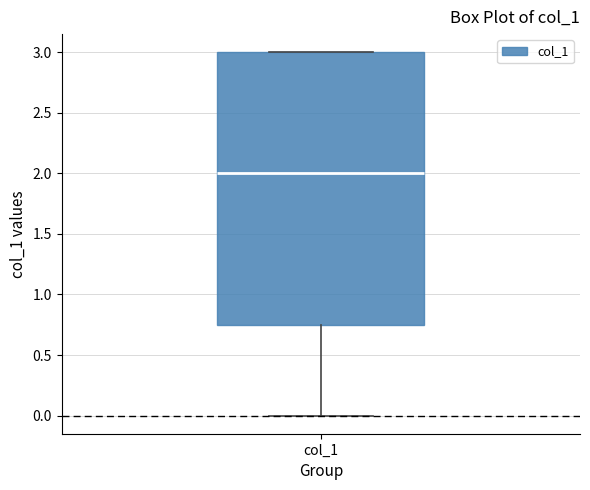

Where does the median line of the box for col_1 sit on the y-axis? The values are not printed on the chart, so give them approximately, as read against the axis.

2.00